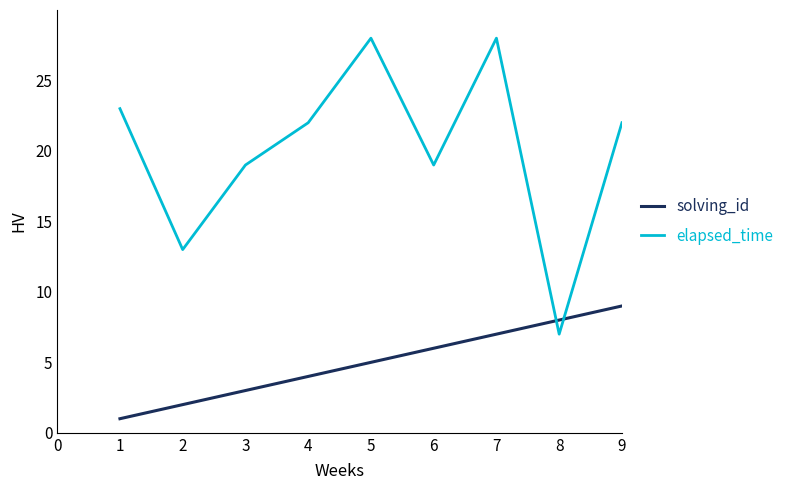

Which series has the largest total across all categories?

elapsed_time